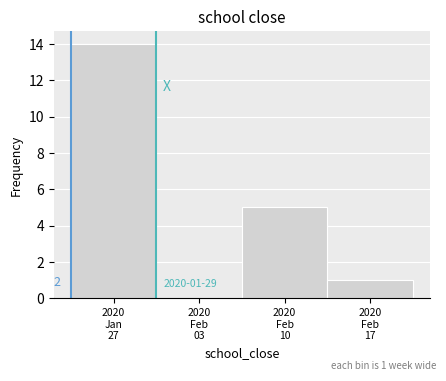

What is the sum of all values?

20